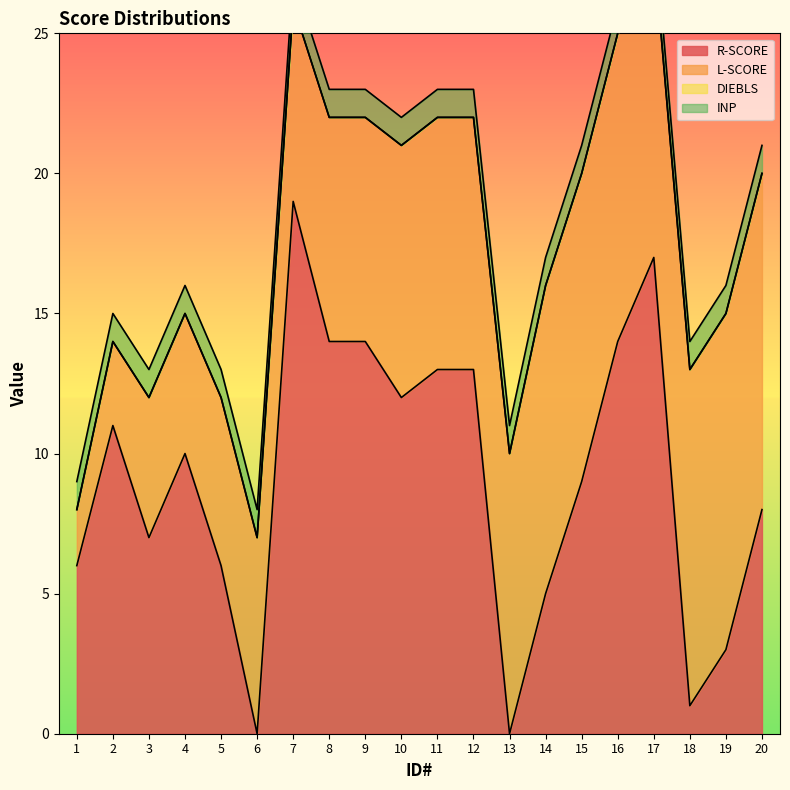

True or false: R-SCORE and DIEBLS intersect in this chart.

False